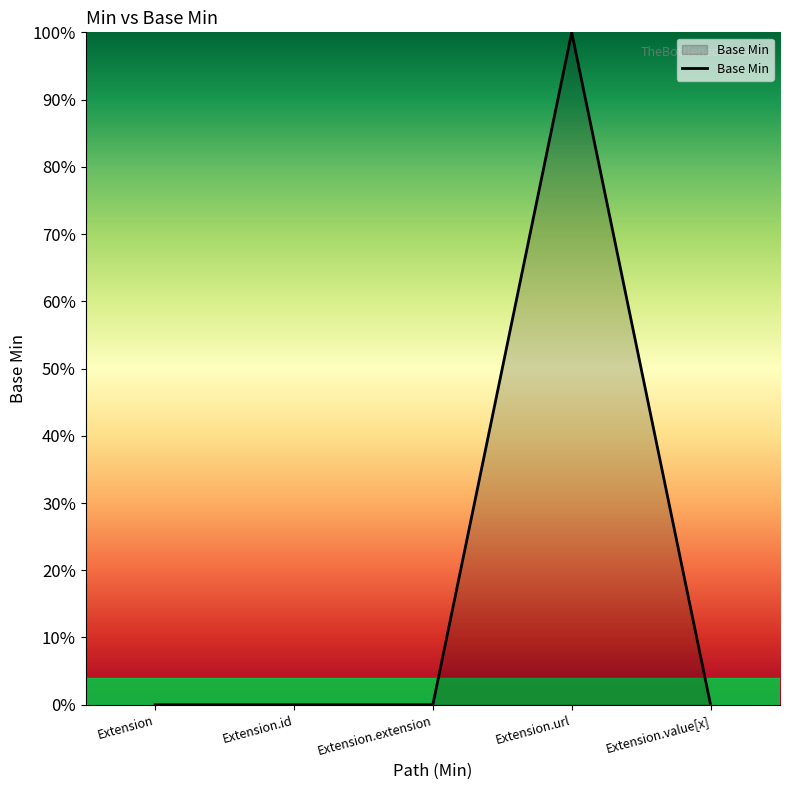

Is this an area chart (filled region under the line)?

Yes